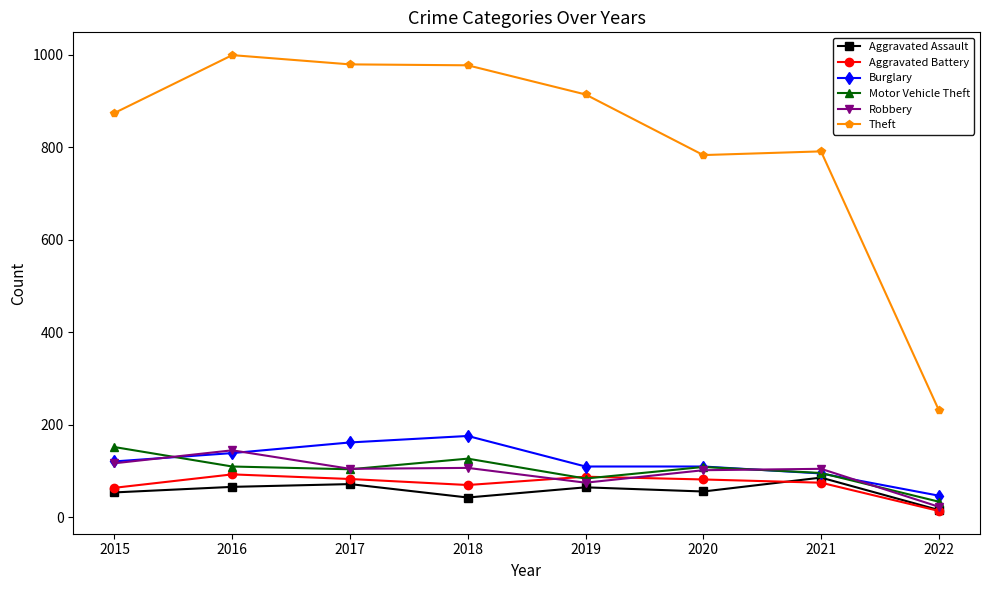

Is it true that Burglary equals 191 at 2019?

False